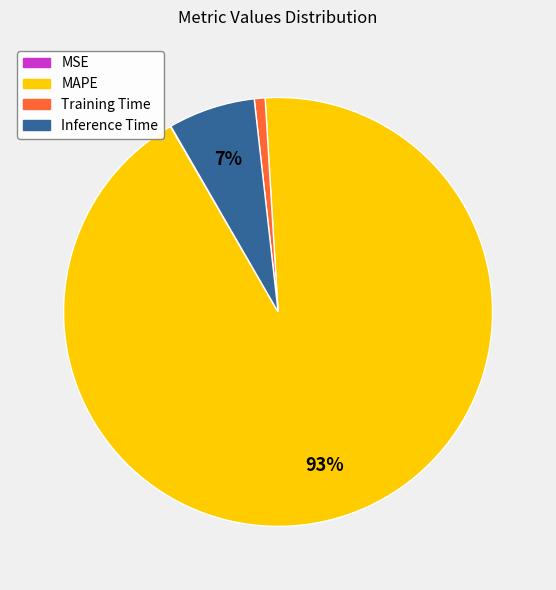

Does Inference Time account for over 50% of the chart?

No